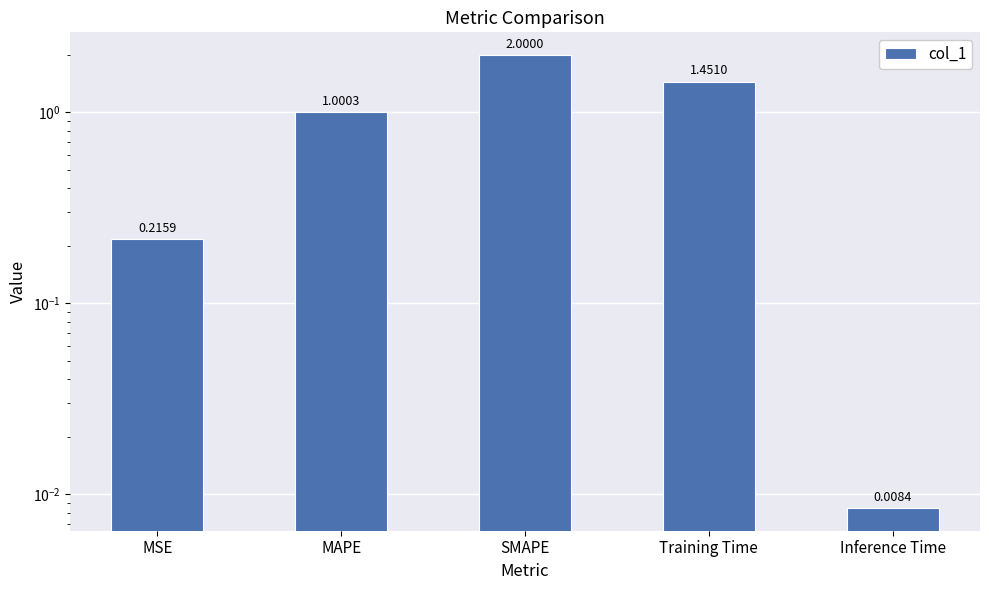

What is the sum of the values at Training Time and Inference Time?

1.5